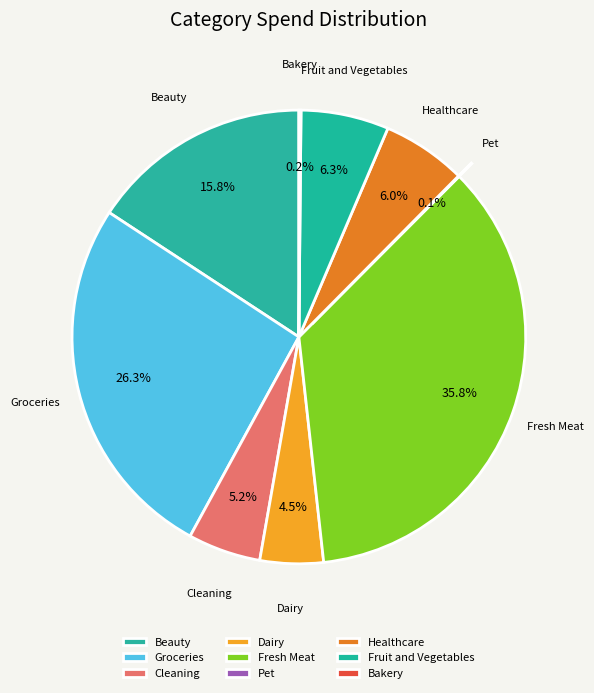

Is it true that Groceries is 26% of the pie?

True